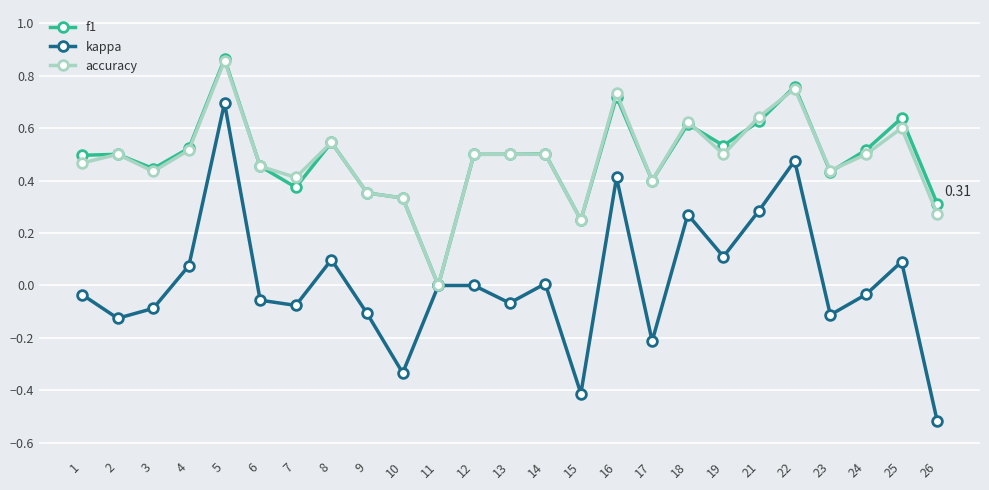

Between 16 and 18, which series saw the biggest shift?

kappa